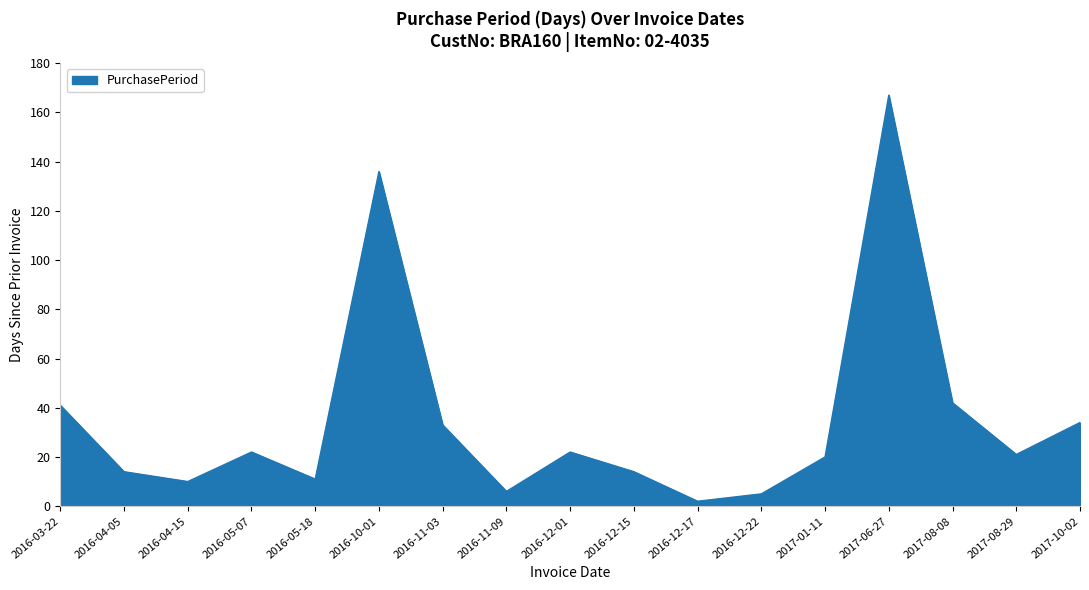

True or false: there are more than 2 points higher than both neighbors.

True